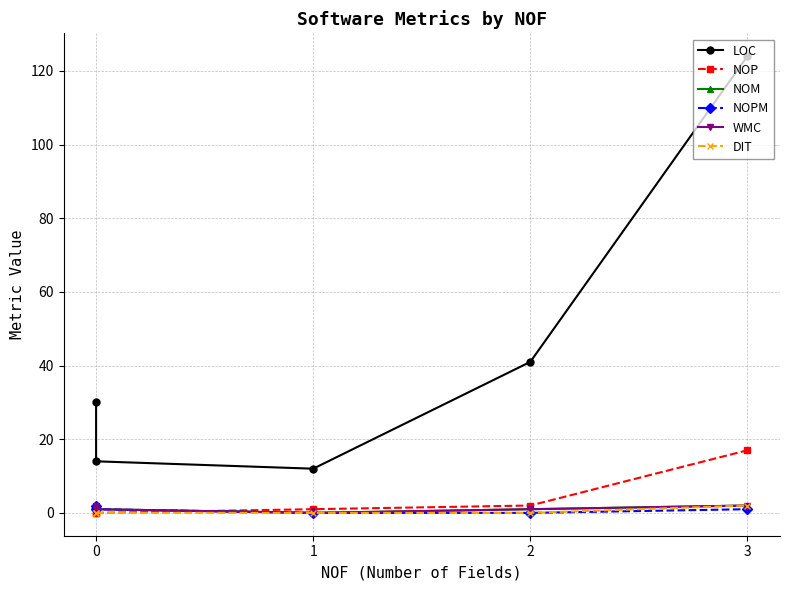

How many NOM values are between 1 and 2?

4